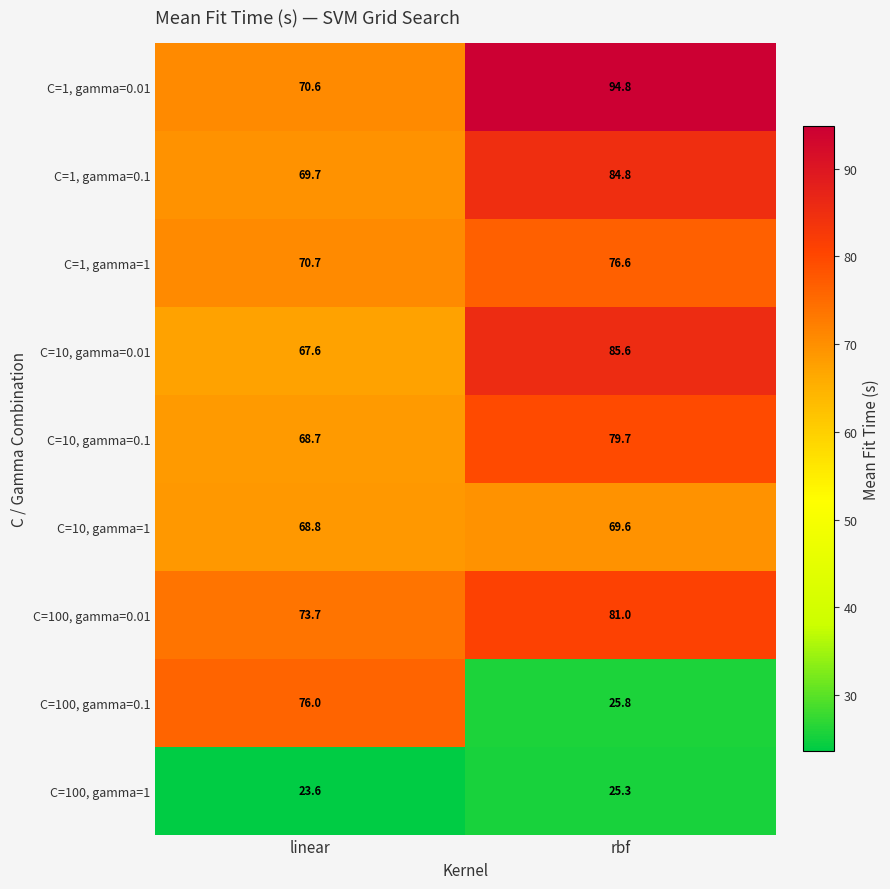

The value of C=10, gamma=0.01 at rbf is 85.6. True or false?

True